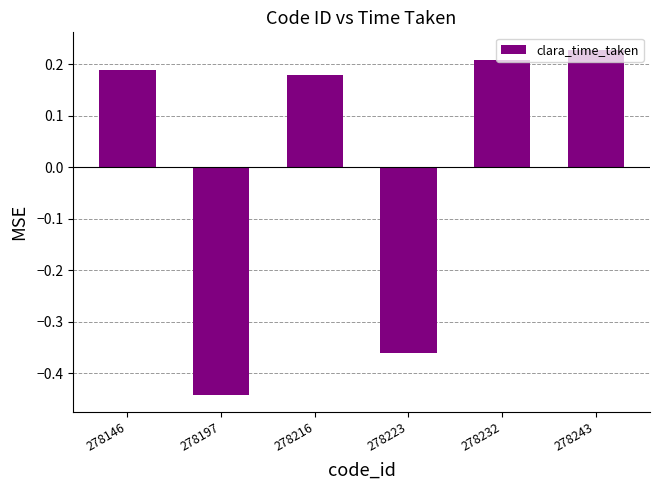

How many bars are there in total?

6